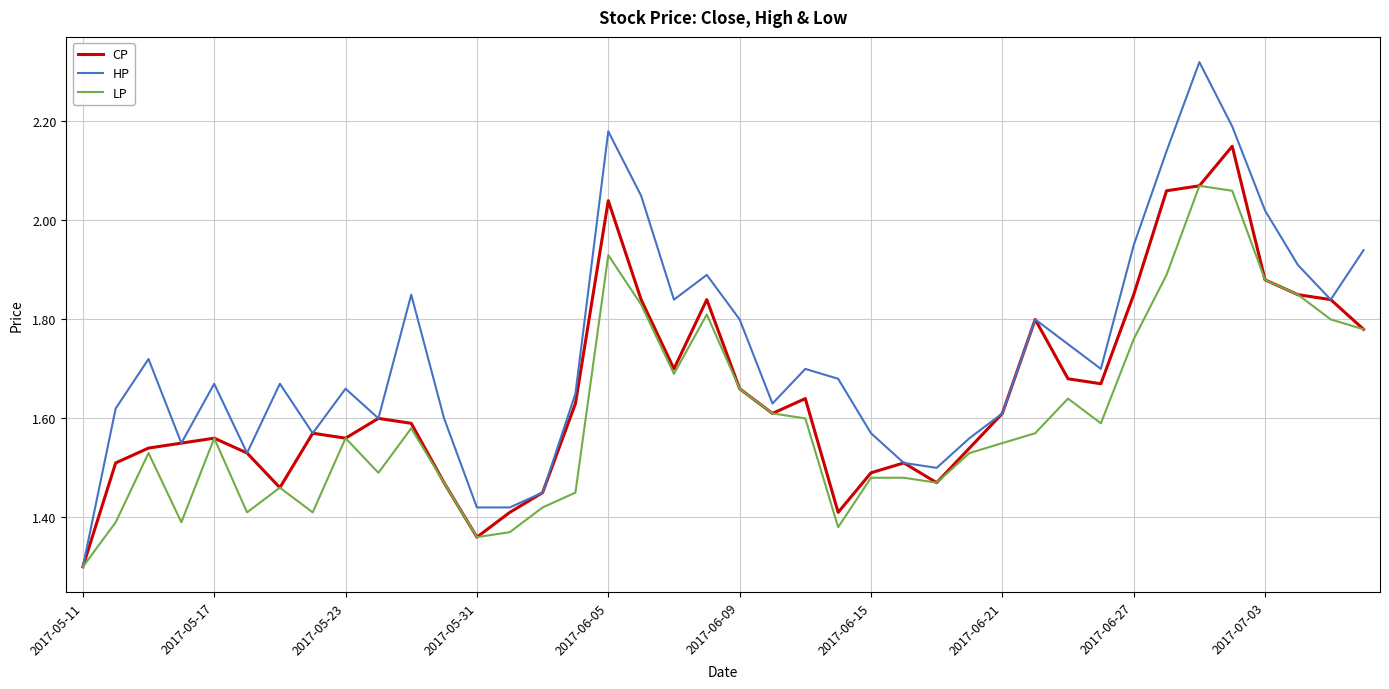

Which series has the largest total across all categories?

HP